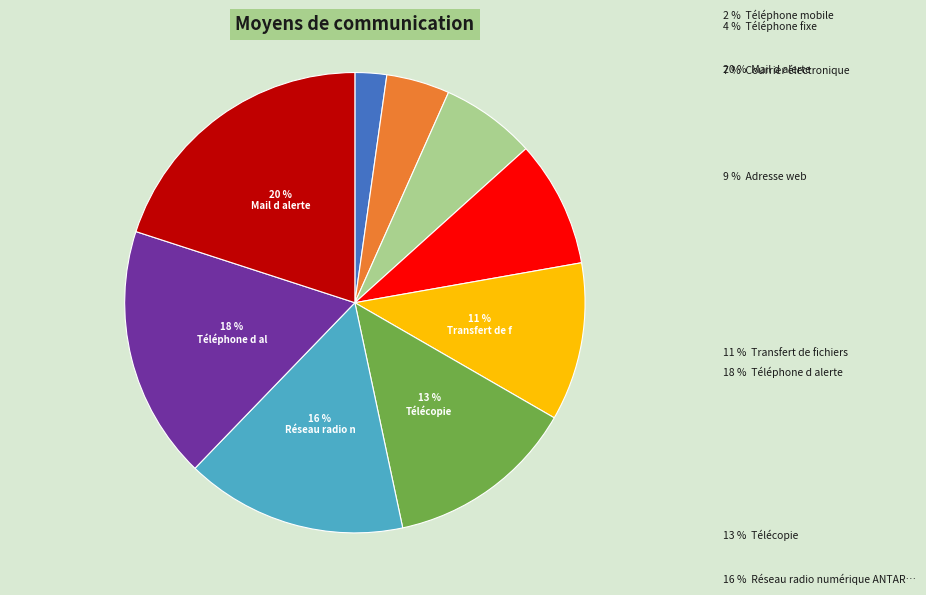

Is there a majority slice in this chart?

No